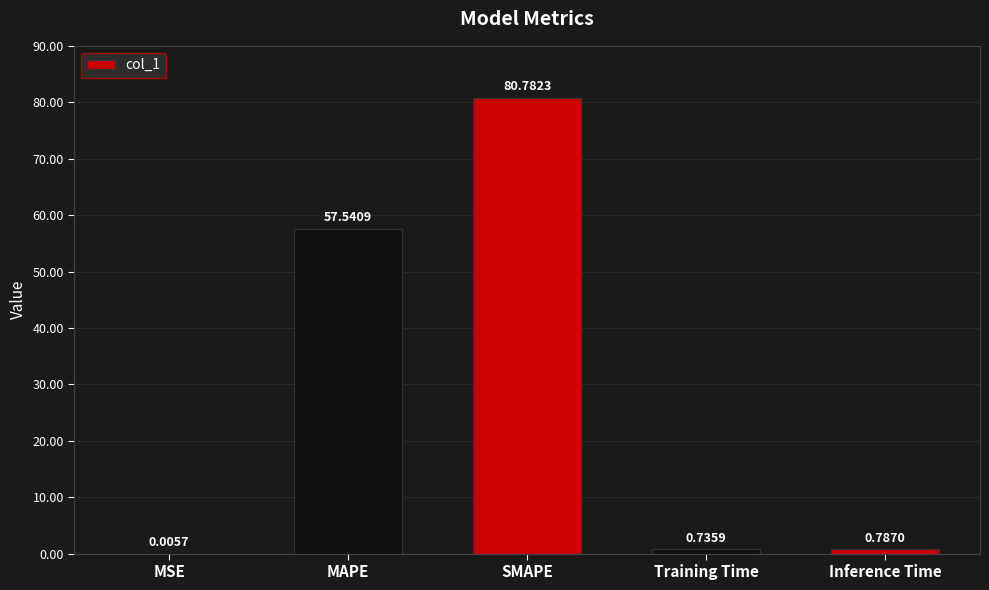

Which has a higher value, Training Time or Inference Time?

Inference Time